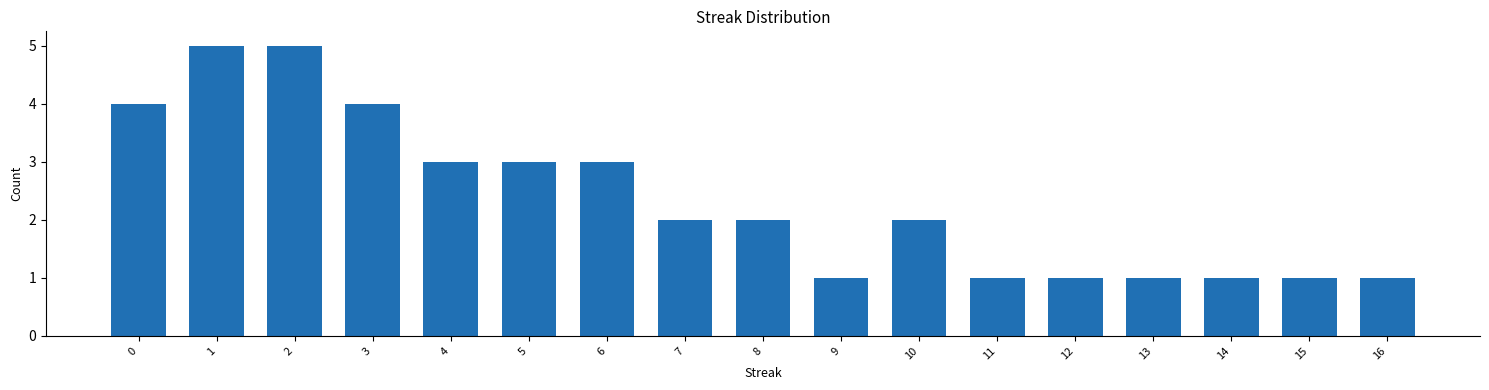

Reading left to right, extract all data points from this chart.

4	5	5	4	3	3	3	2	2	1	2	1	1	1	1	1	1